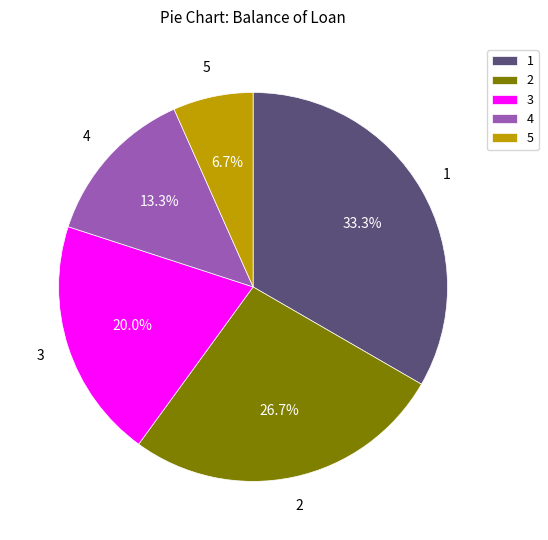

Is there any slice that represents more than half of the pie?

No